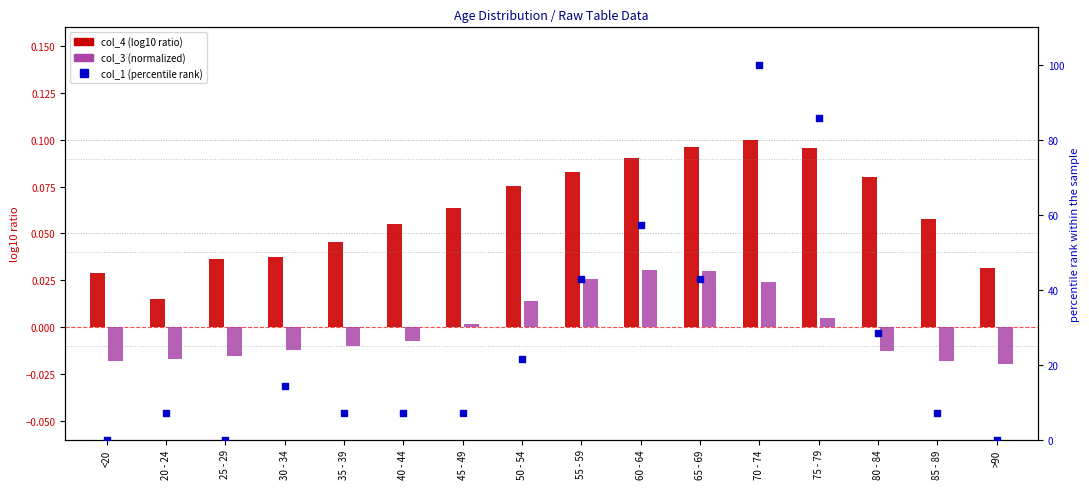

At which category is the sum across all series the highest?

70 - 74